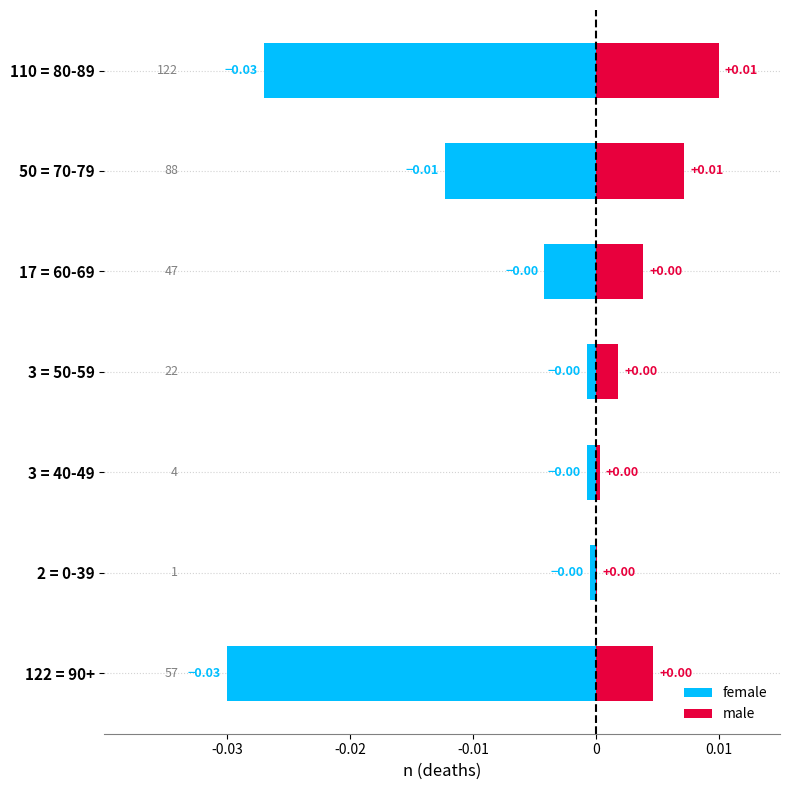

How many bars are there in total?

14